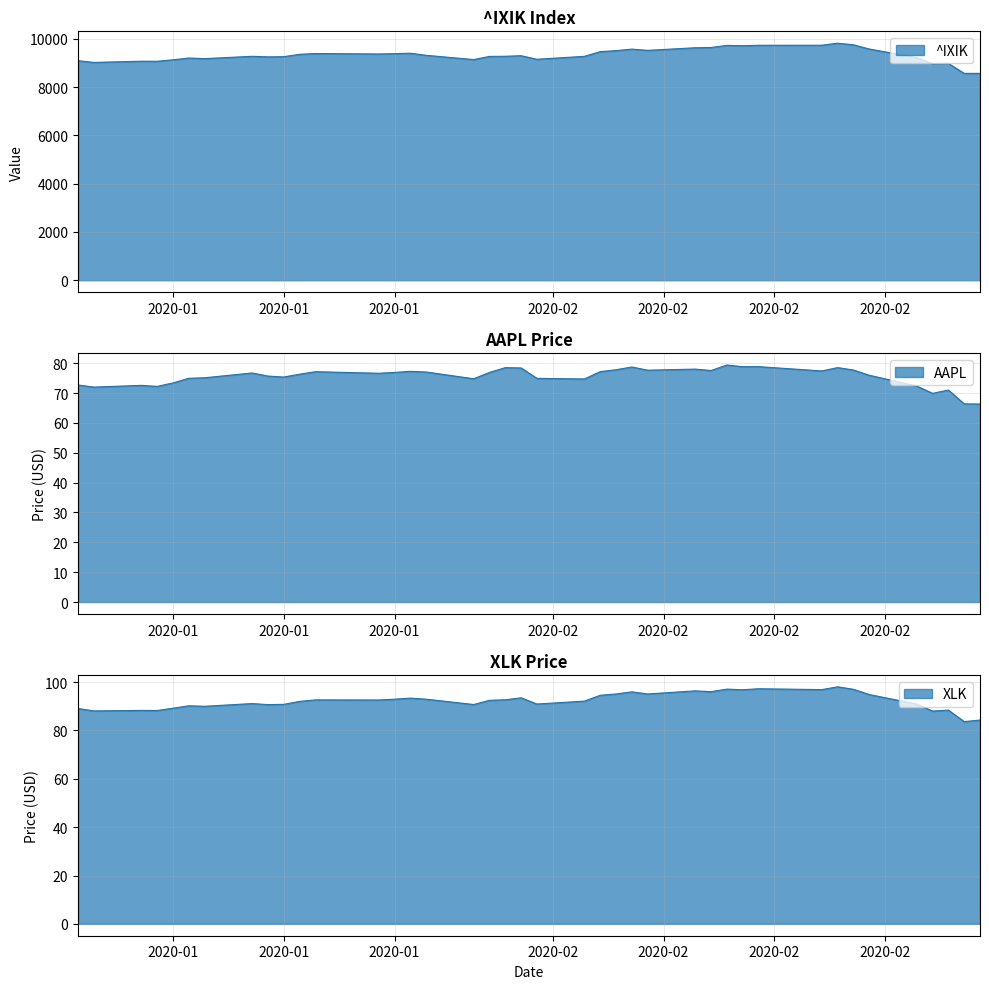

What are all the series names shown in the legend?

^IXIK, AAPL, XLK